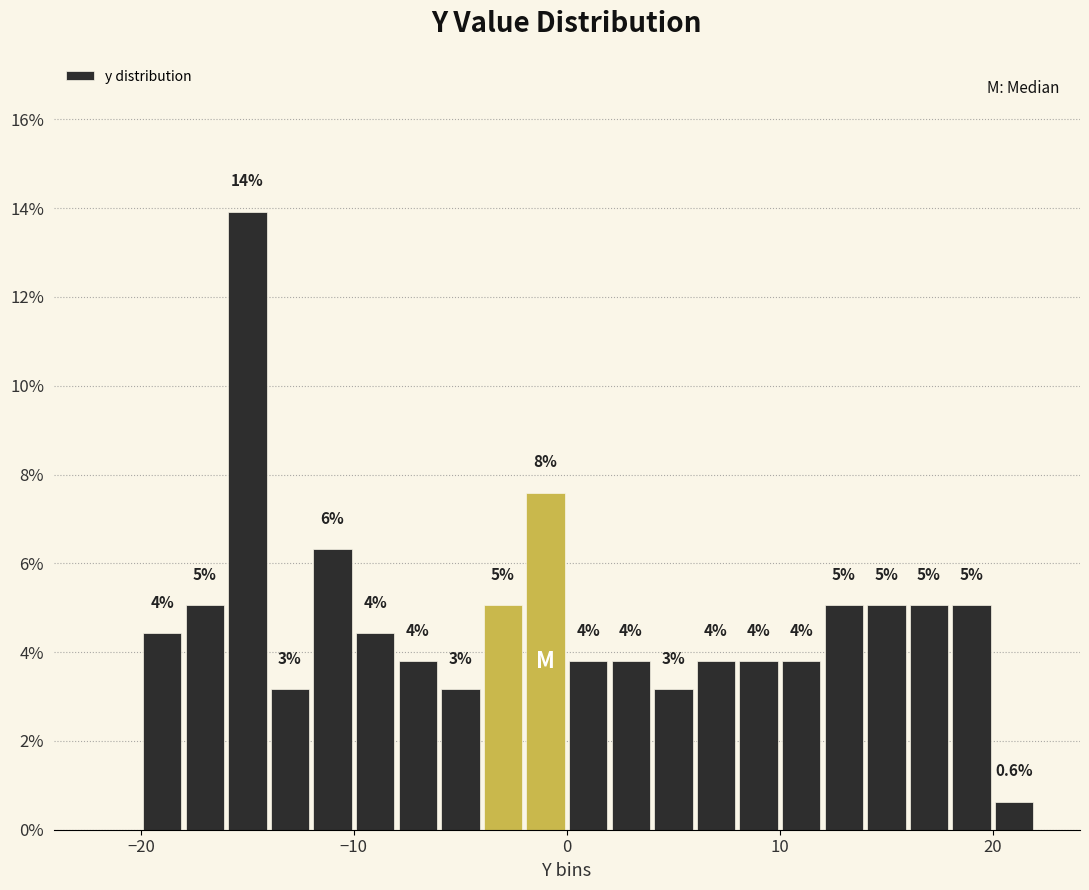

Around what value on the x-axis is the tallest bar? Give the approximate position of its centre, as read against the axis.

-15